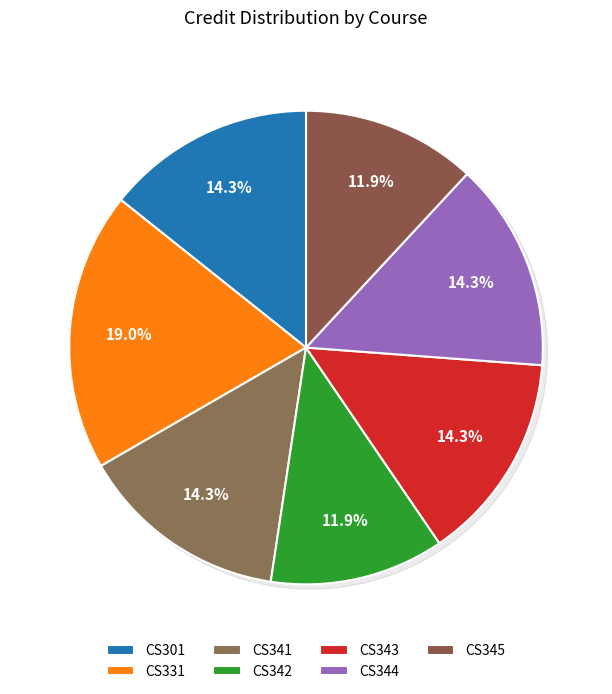

True or false: CS341 accounts for 4% of the total.

False